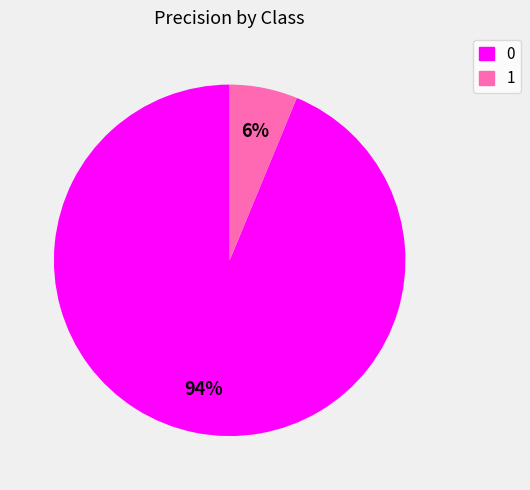

To the nearest percent, what portion does 1 represent?

6%